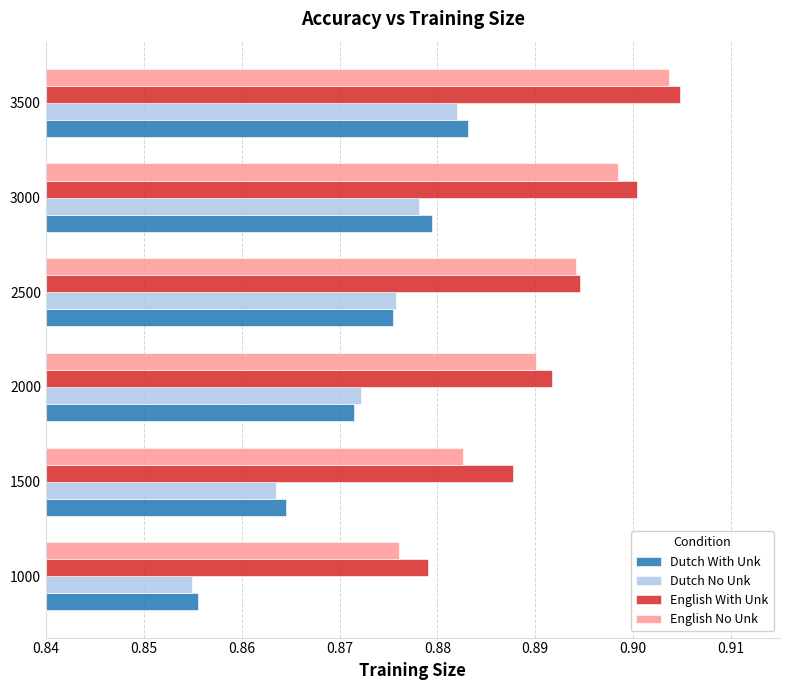

Count the Dutch With Unk values in the range 0 to 1.

6